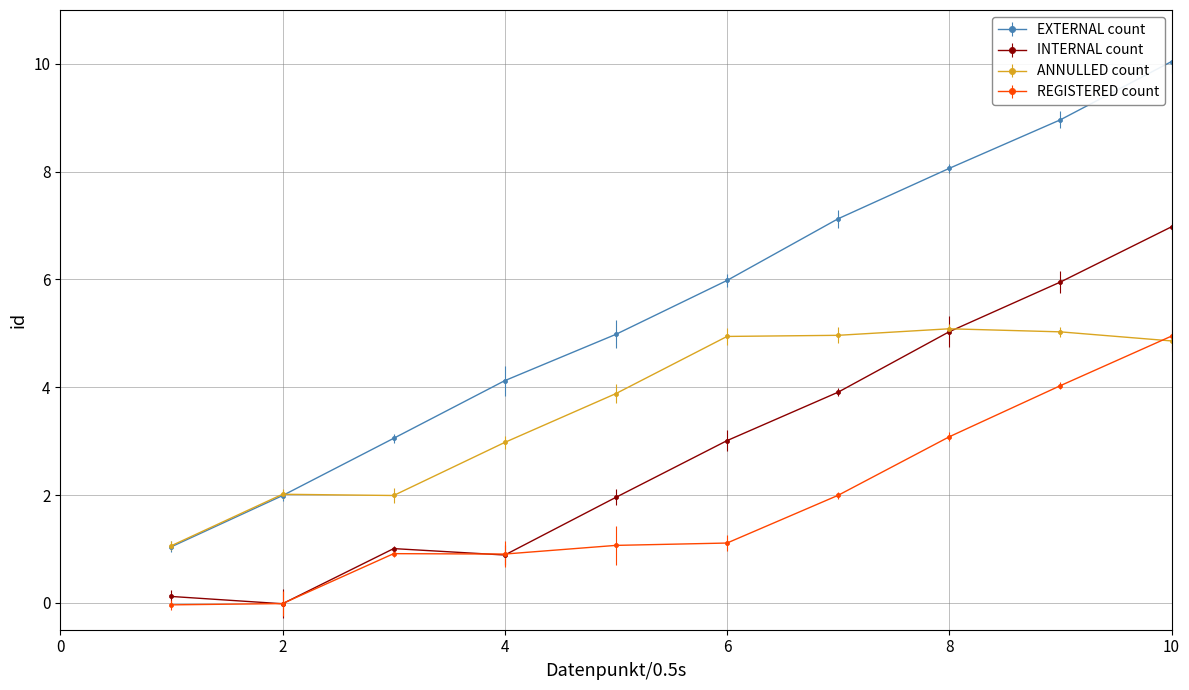

True or false: INTERNAL count and EXTERNAL count cross at least once.

False